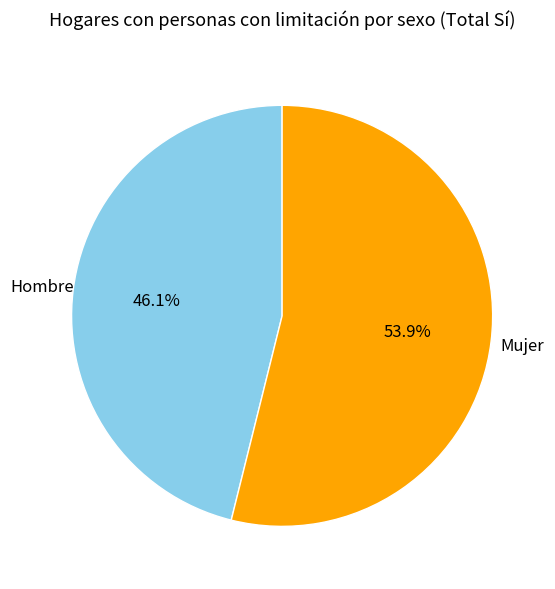

Which category has the smallest portion of the pie?

Hombre